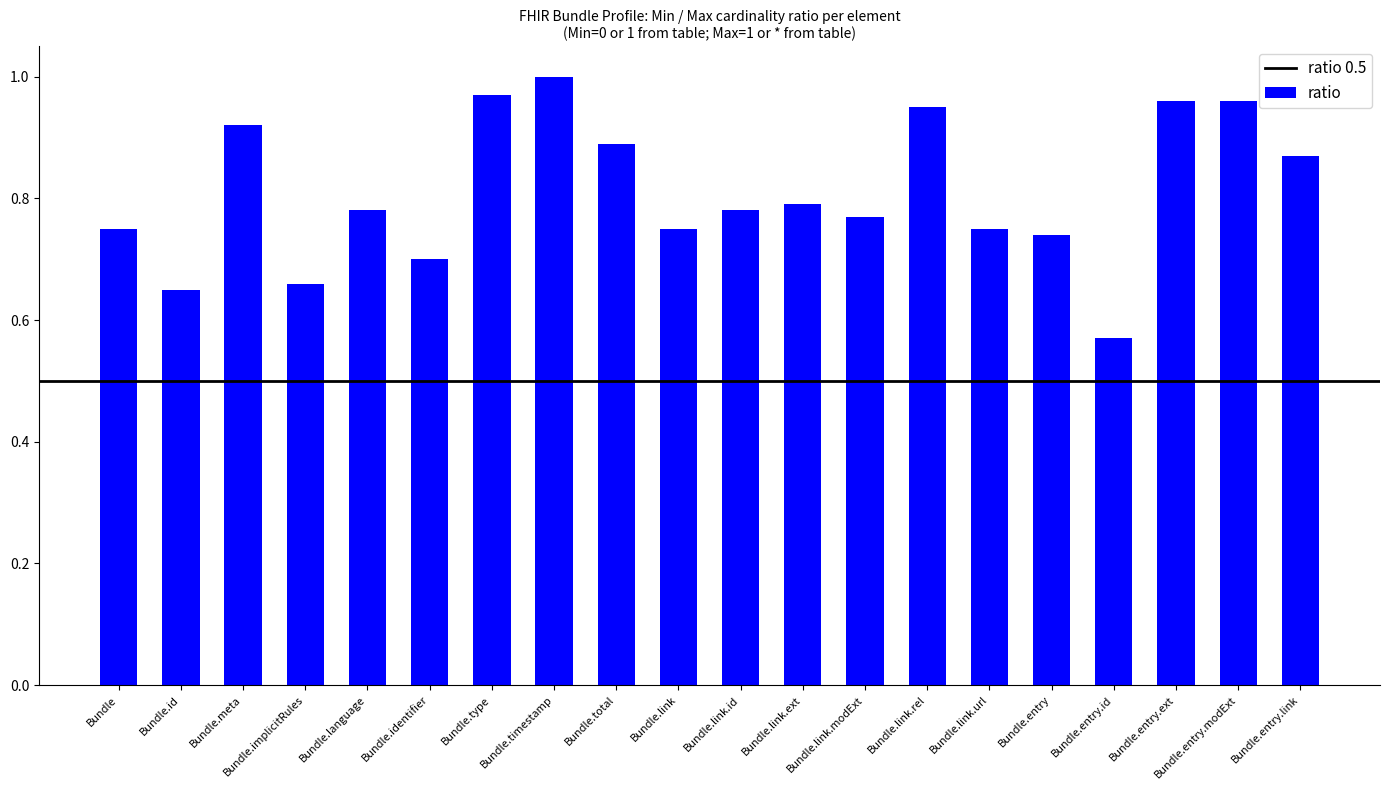

Where is the data nearest to the value 0?

Bundle.entry.id